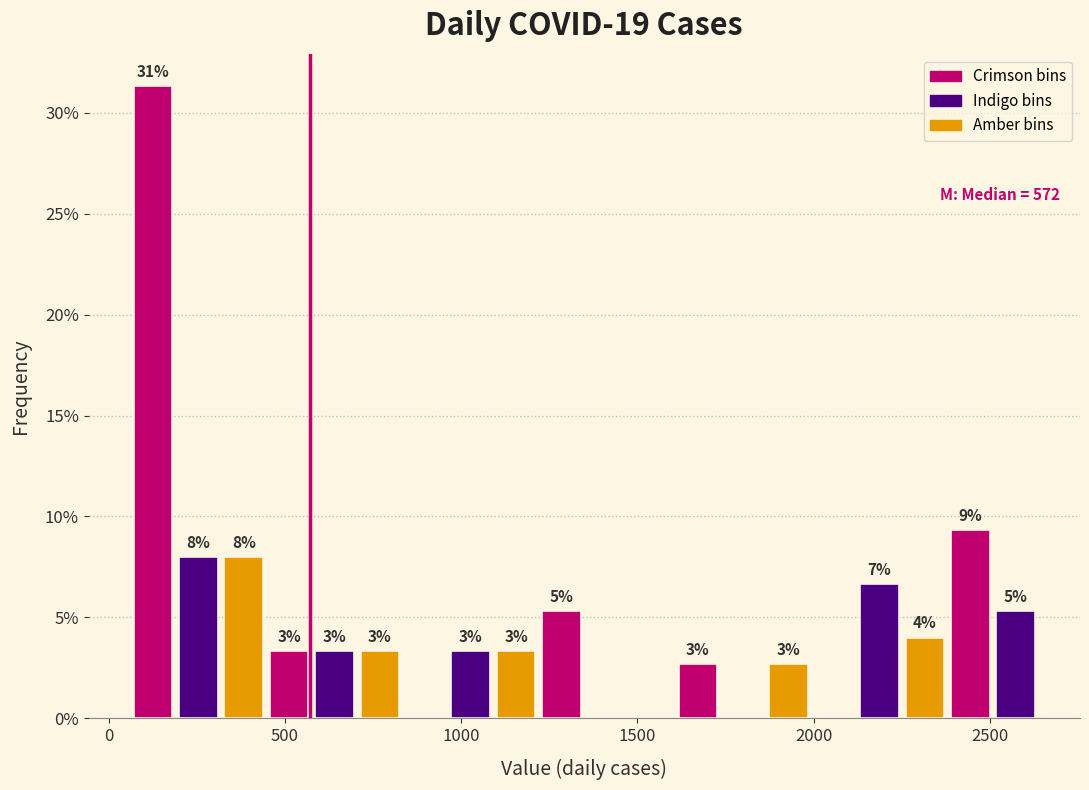

Read against the x-axis, roughly where is the centre of the tallest bar?

150